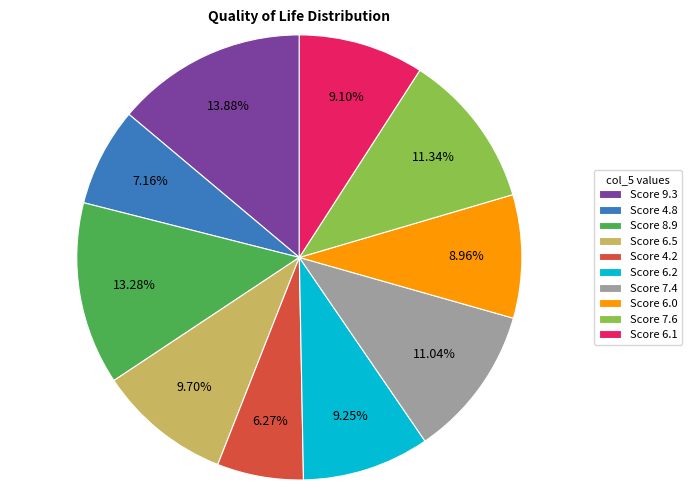

Count the number of slices in the pie.

10